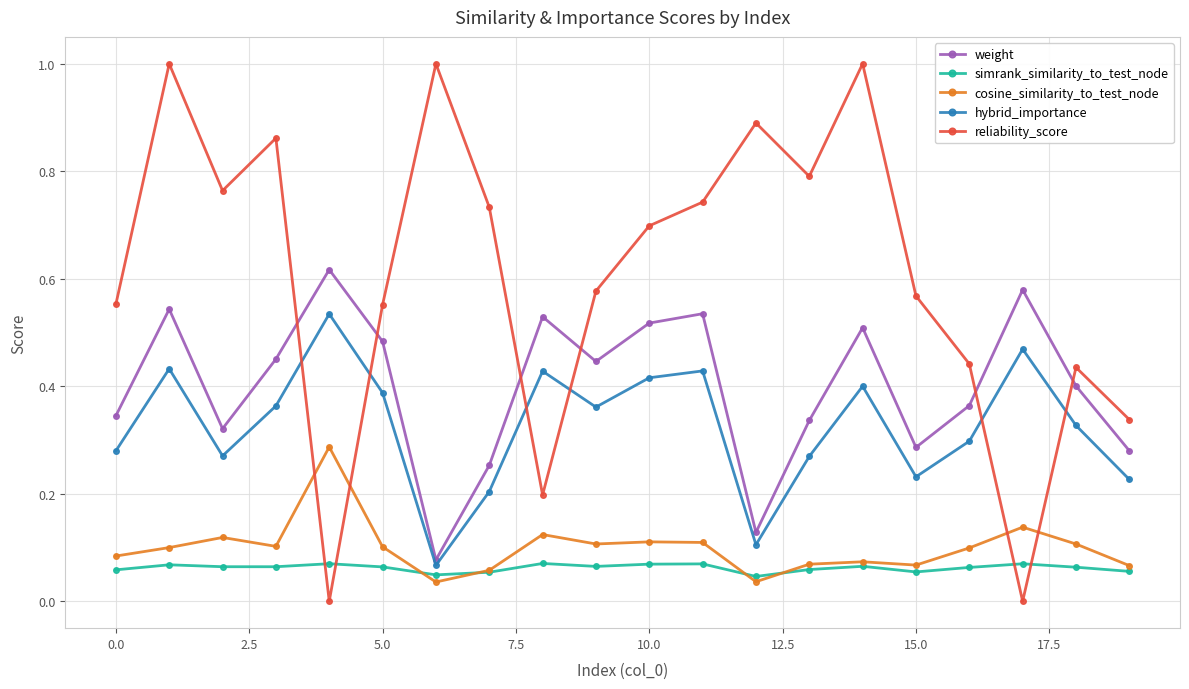

Which series has the largest total across all categories?

reliability_score